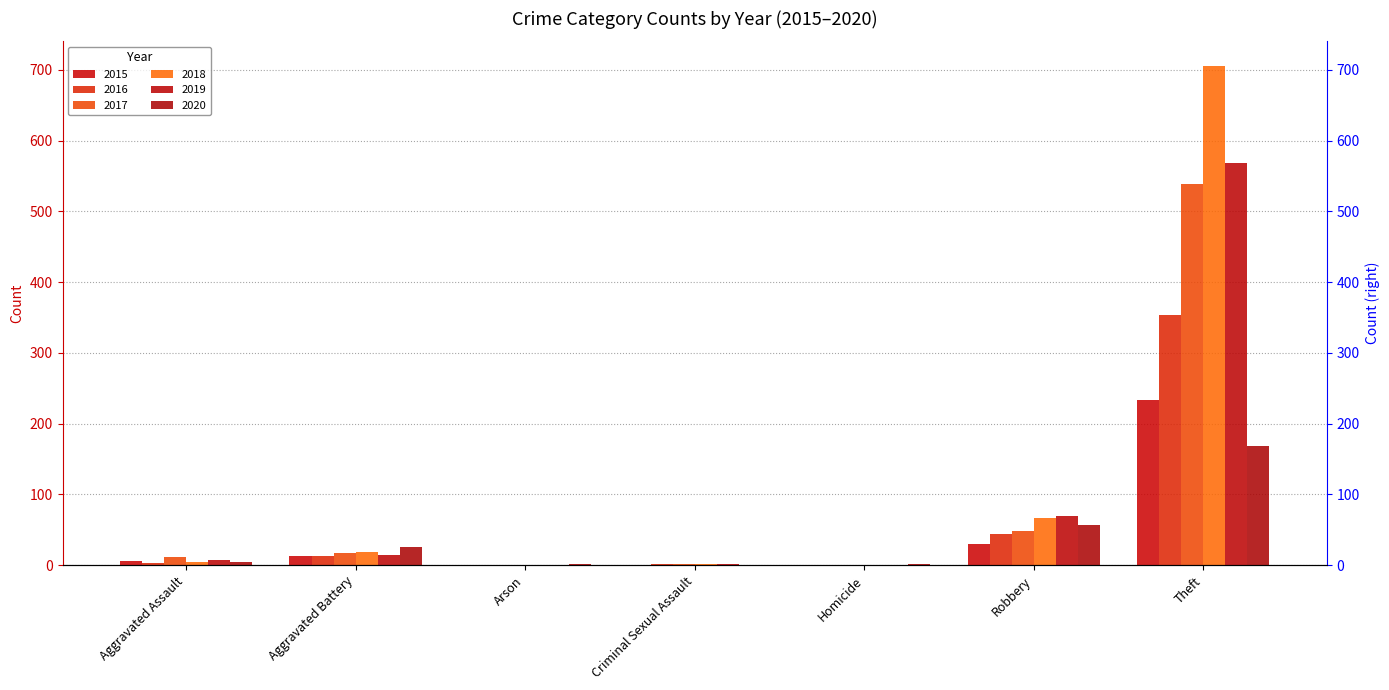

How many values in the 2017 series exceed 12?

3